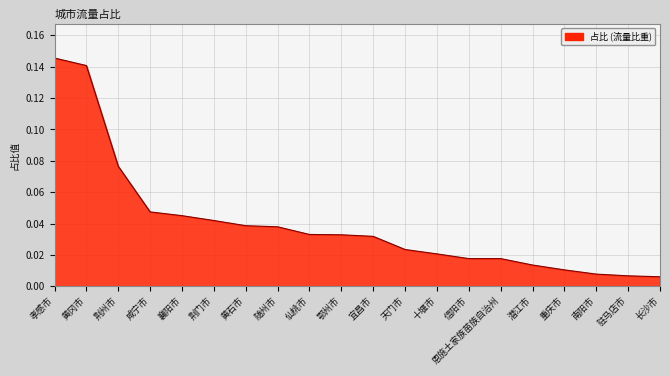

What position from the right is 鄂州市?

11